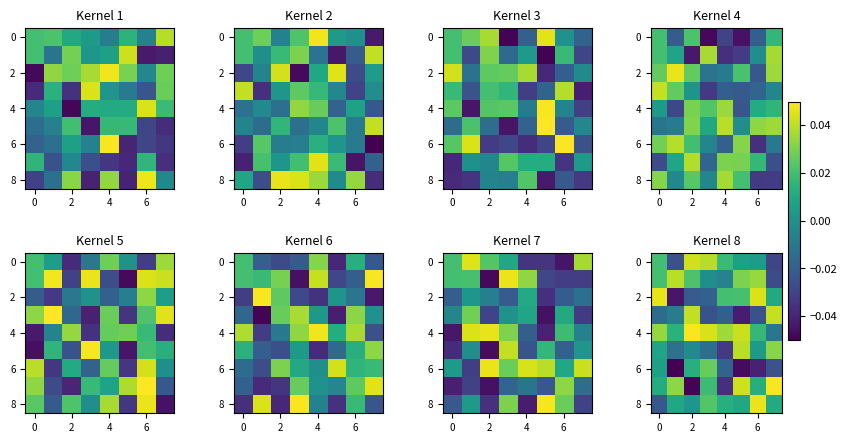

Which category has the highest value across all series?

2